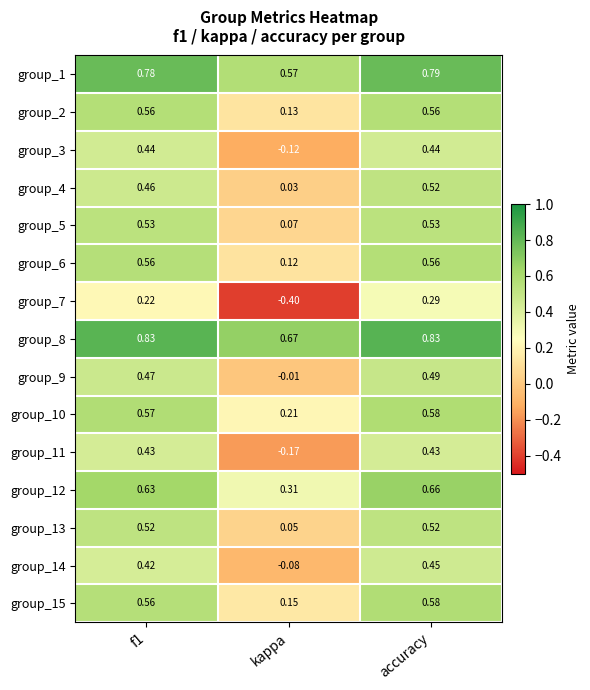

Which category has the lowest value across all series?

kappa